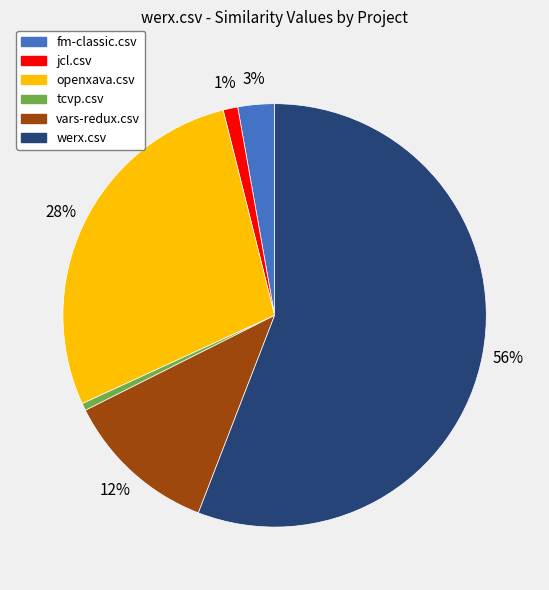

Is it true that jcl.csv is 1% of the pie?

True